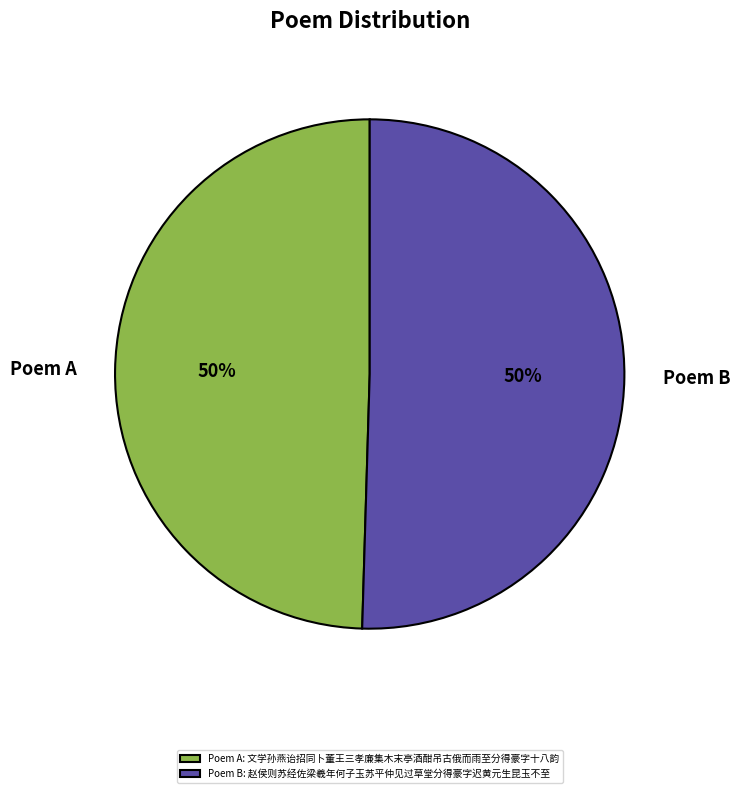

How many slices are in this pie chart?

2